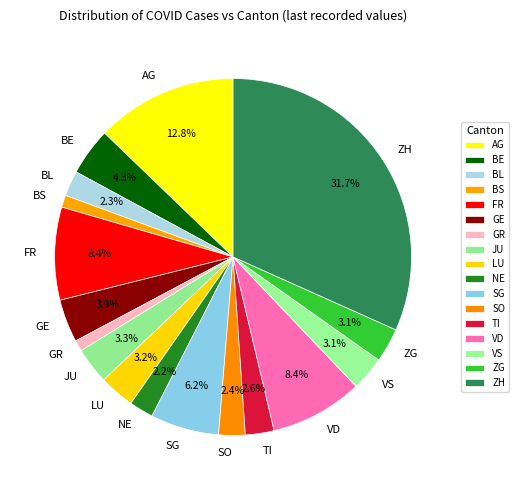

Which category has the biggest portion of the pie?

ZH